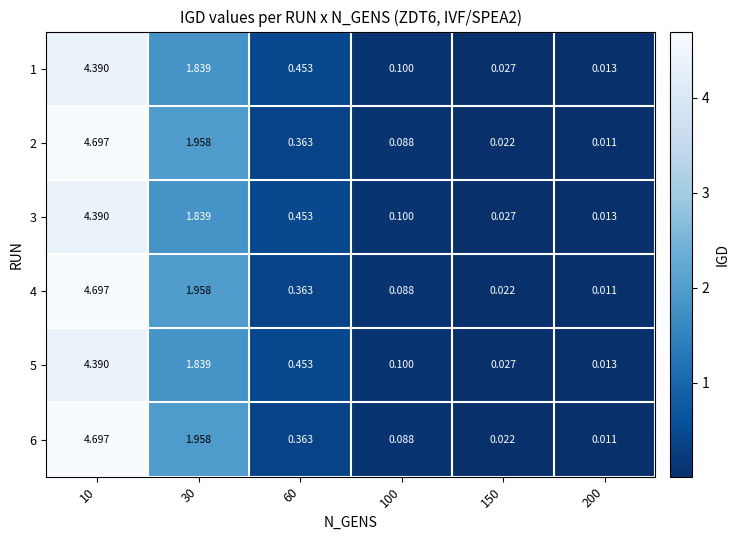

Is the value of 6 at 10 greater than the value of 5 at 200?

Yes